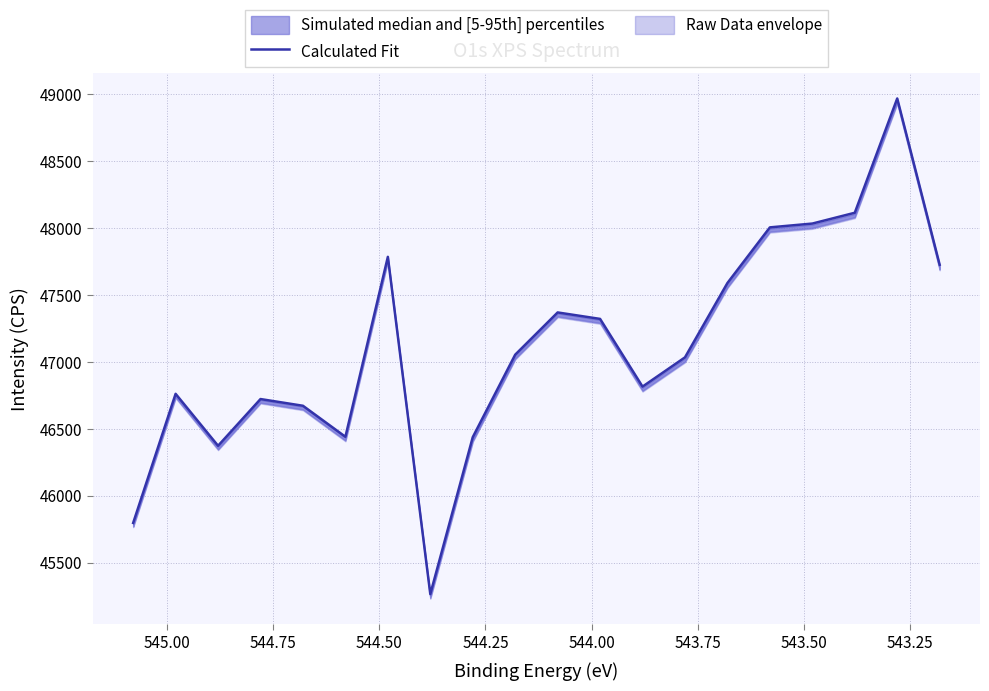

At which label does the data first exceed 47051?

544.50